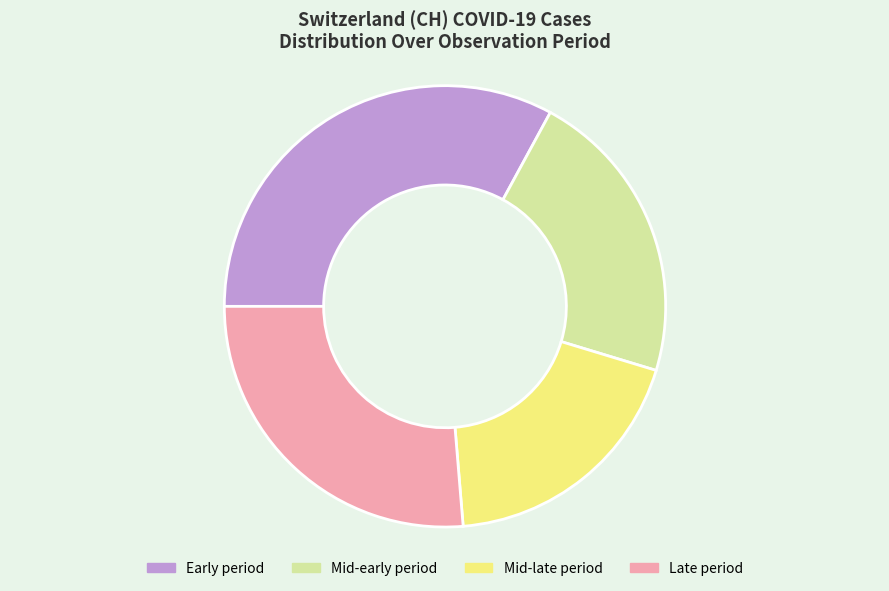

Approximately how many times larger is the value at Late period compared to Early period?

0.8